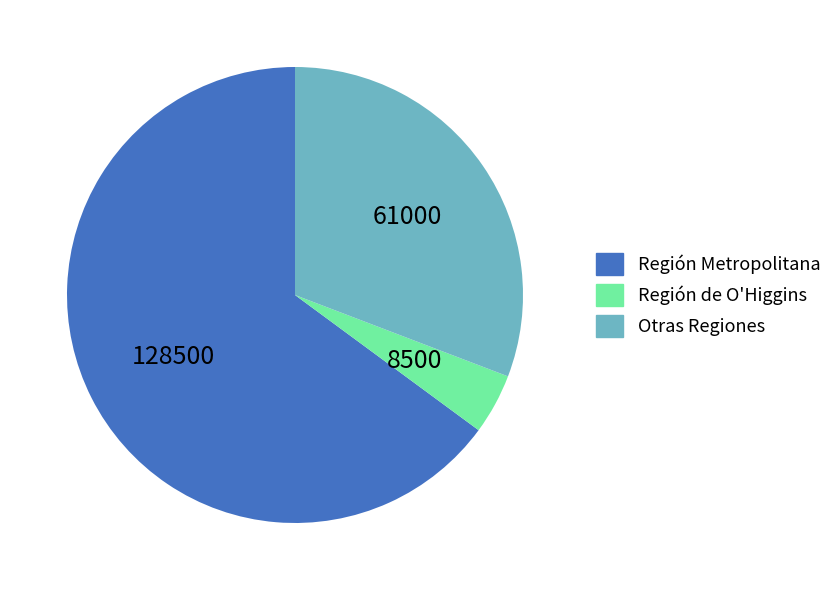

True or false: Región de O'Higgins accounts for 17% of the total.

False